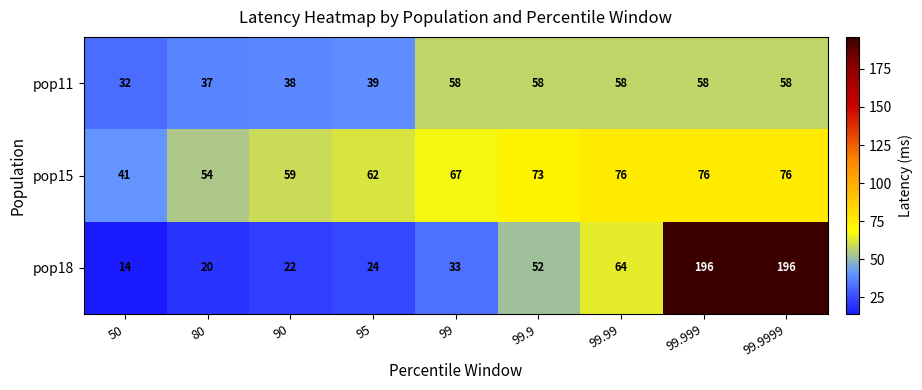

The pop18 series shows 15 at 99. True or false?

False